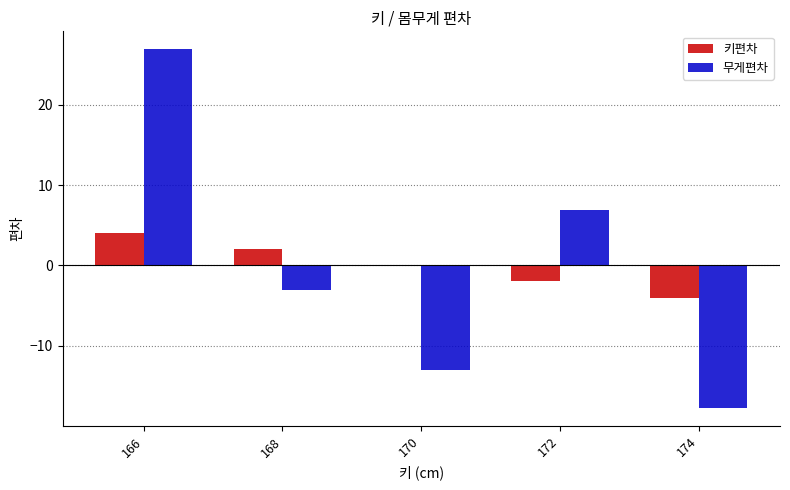

How many series are shown in this chart?

2